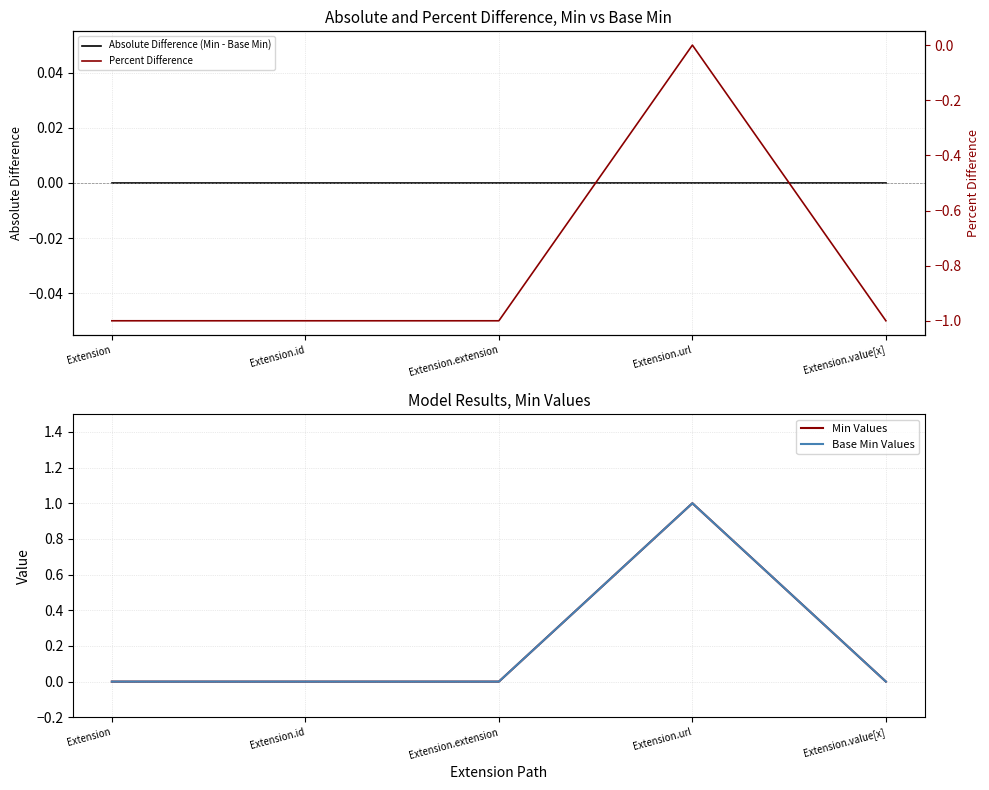

Which has a higher value, Extension.url or Extension.value[x]?

Extension.url